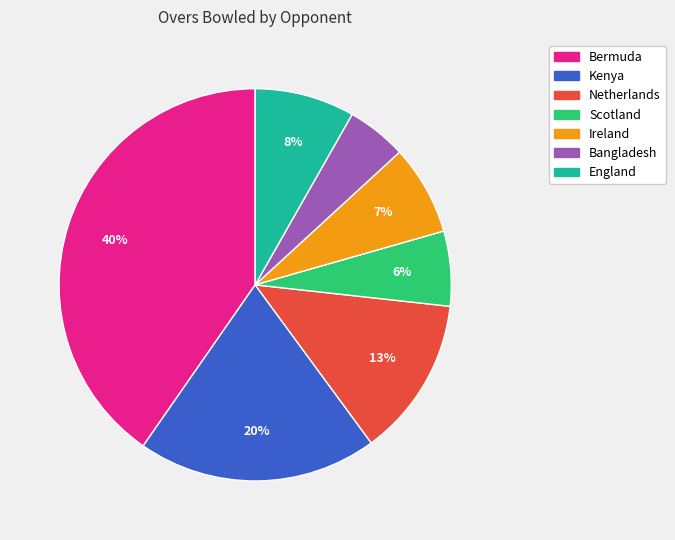

Is there a majority slice in this chart?

No